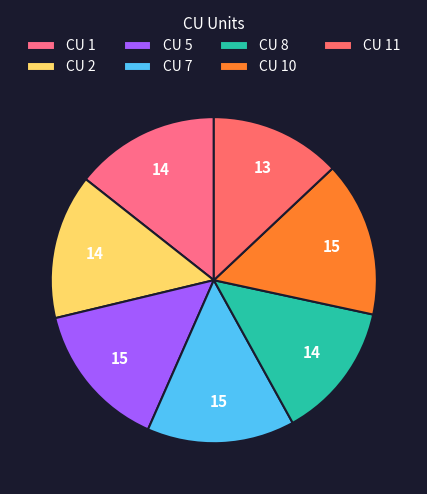

Does CU 1 represent more than half of the total?

No